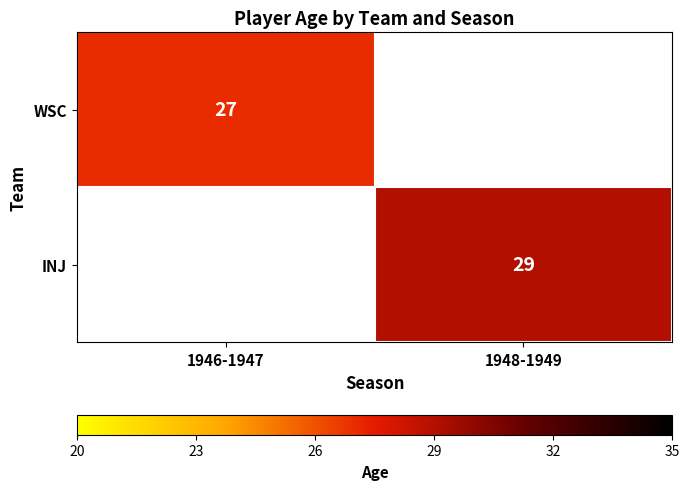

At how many categories does at least one series exceed 27?

1